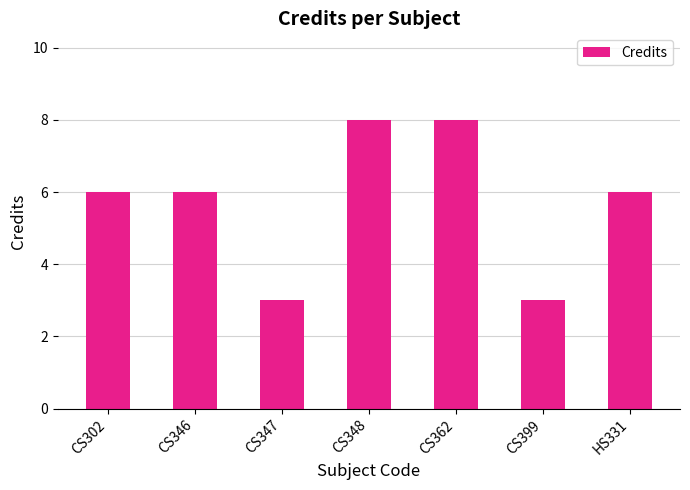

Approximately how many times larger is the value at HS331 compared to CS399?

2.0